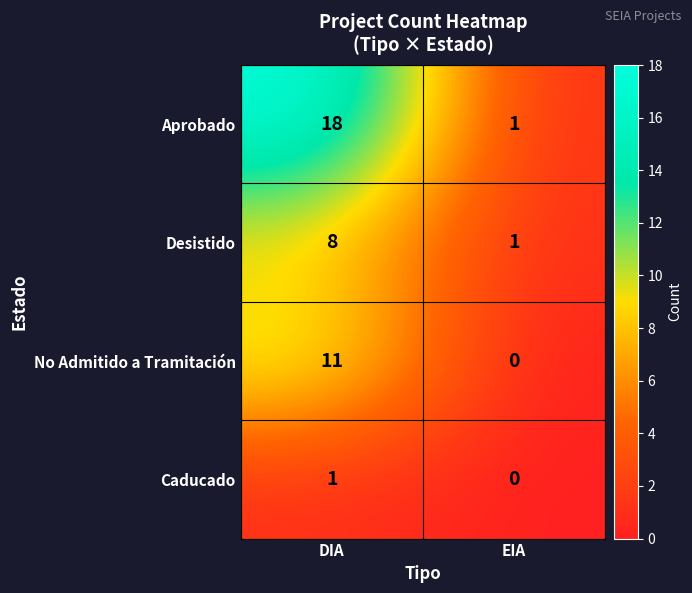

At how many categories does at least one series exceed 9?

1